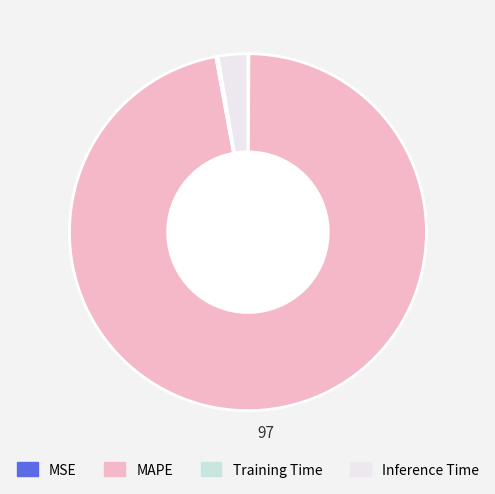

The Inference Time slice represents 3% of the pie. True or false?

True